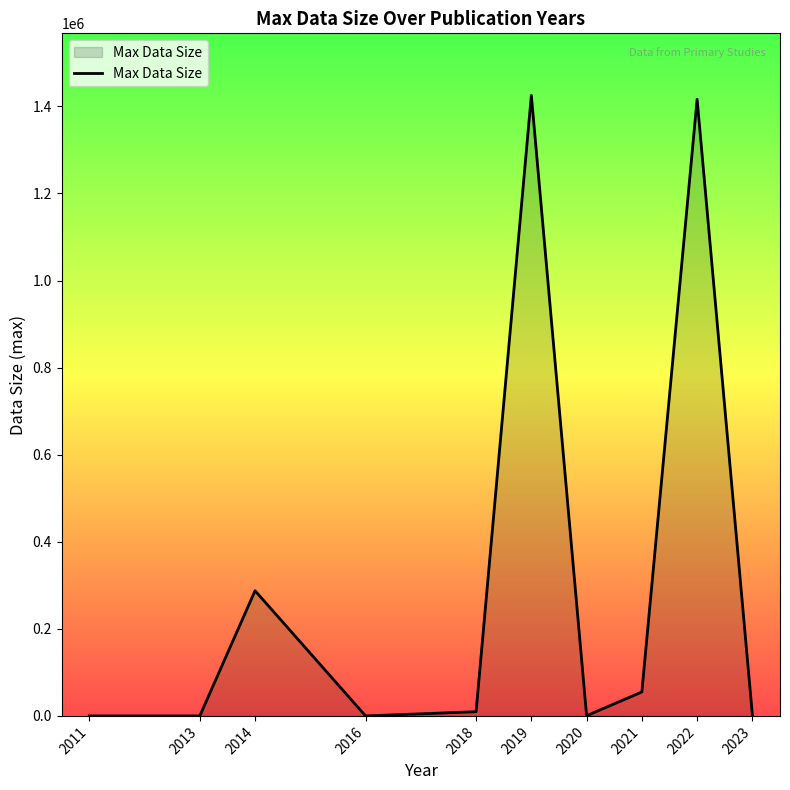

What is the change in value from 2013 to 2014?

+287540